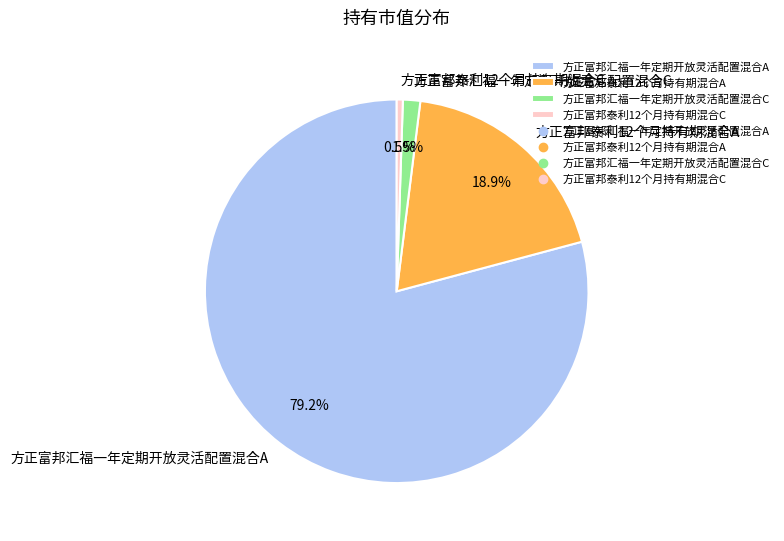

Which has a higher value, 方正富邦泰利12个月持有期混合A or 方正富邦汇福一年定期开放灵活配置混合C?

方正富邦泰利12个月持有期混合A